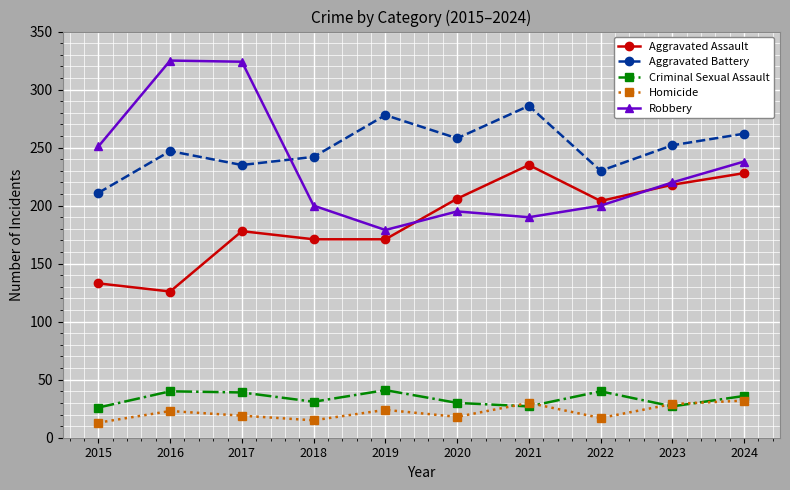

Does the chart display data point markers on the line(s)?

Yes